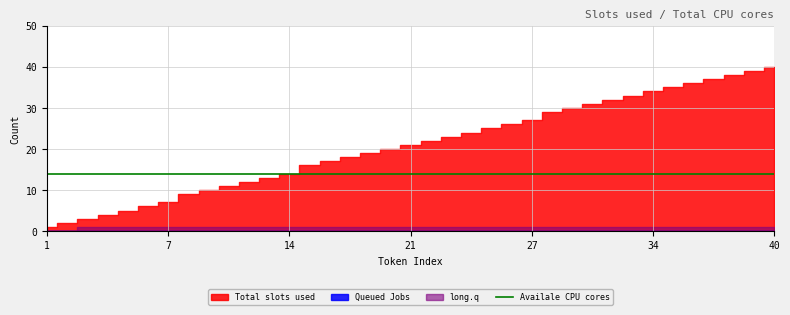

Reading right to left, what are all the values shown in this chart?

Total slots used: 40=40	39=39	38=38	37=37	36=36	35=35	34=34	33=33	32=32	31=31	30=30	29=29	27=27	26=26	25=25	24=24	23=23	22=22	21=21	20=20	19=19	18=18	17=17	16=16	14=14	13=13	12=12	11=11	10=10	9=9	7=7	6=6	5=5	4=4	3=3	2=2	1=1
Queued Jobs: 40=0	39=0	38=0	37=0	36=0	35=0	34=0	33=0	32=0	31=0	30=0	29=0	27=0	26=0	25=0	24=0	23=0	22=0	21=0	20=0	19=0	18=0	17=0	16=0	14=0	13=0	12=0	11=0	10=0	9=0	7=0	6=0	5=0	4=0	3=0	2=0	1=0
long.q: 40=1	39=1	38=1	37=1	36=1	35=1	34=1	33=1	32=1	31=1	30=1	29=1	27=1	26=1	25=1	24=1	23=1	22=1	21=1	20=1	19=1	18=1	17=1	16=1	14=1	13=1	12=1	11=1	10=1	9=1	7=1	6=1	5=1	4=1	3=1	2=0	1=0
Availale CPU cores: 40=14	39=14	38=14	37=14	36=14	35=14	34=14	33=14	32=14	31=14	30=14	29=14	27=14	26=14	25=14	24=14	23=14	22=14	21=14	20=14	19=14	18=14	17=14	16=14	14=14	13=14	12=14	11=14	10=14	9=14	7=14	6=14	5=14	4=14	3=14	2=14	1=14